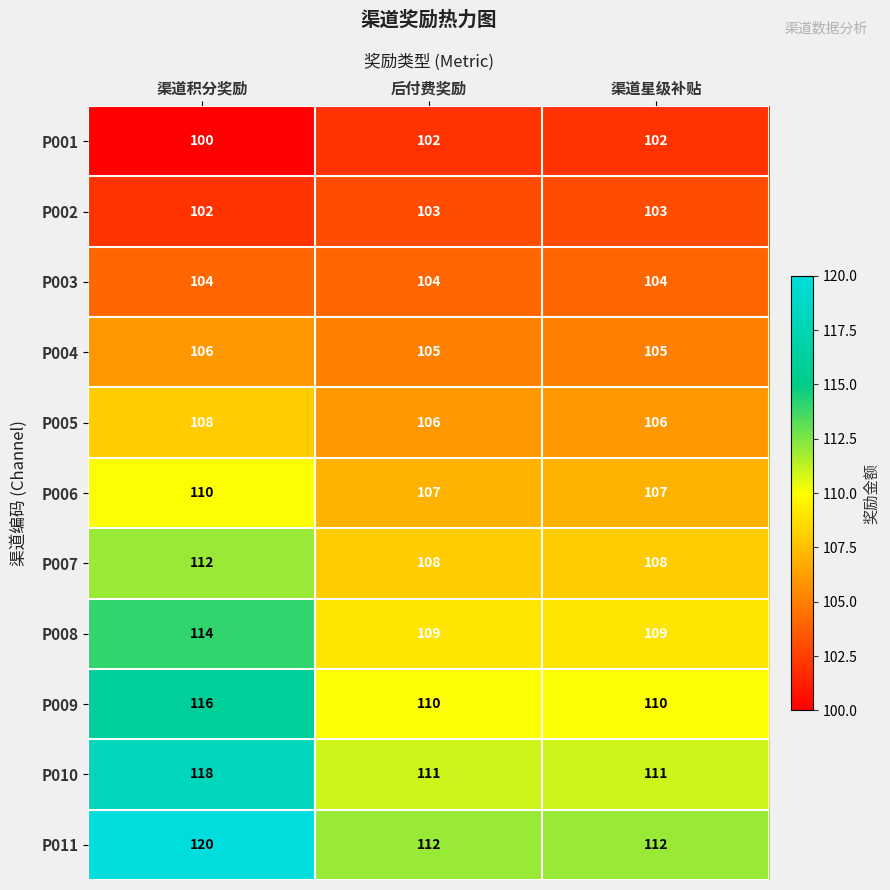

How many values in the P009 series exceed 110?

1